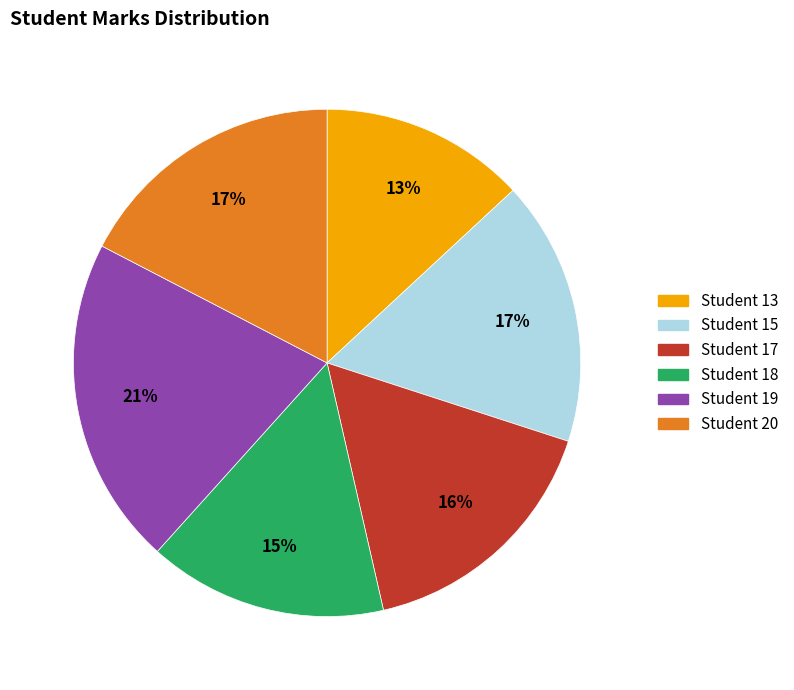

Is there any slice that represents more than half of the pie?

No